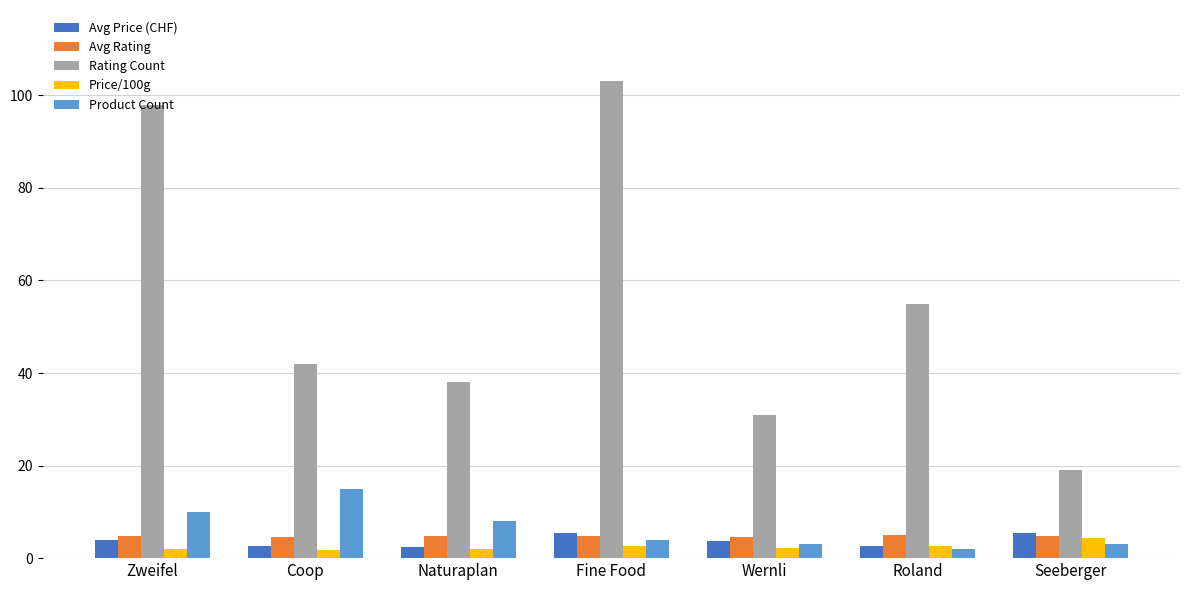

What is the value of the Avg Price (CHF) bar at the 3rd from the left?

2.4